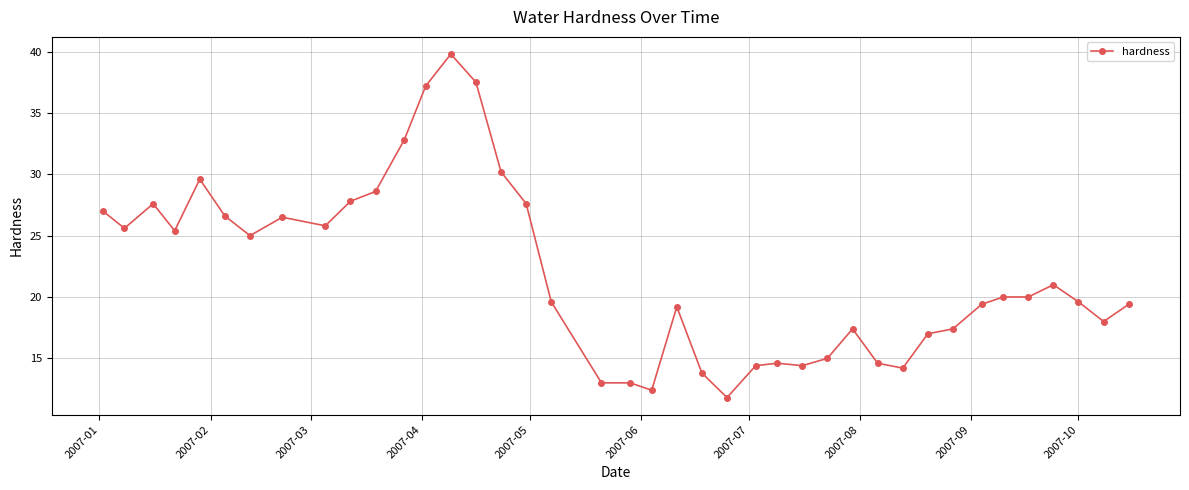

What is the smallest value displayed?

11.8